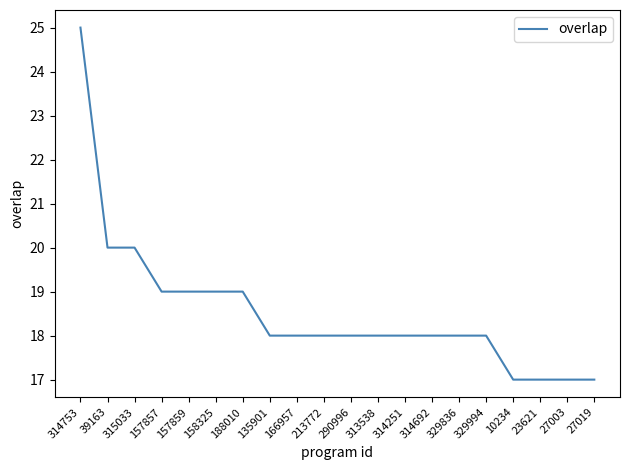

True or false: the data shows 18 at 313538.

True